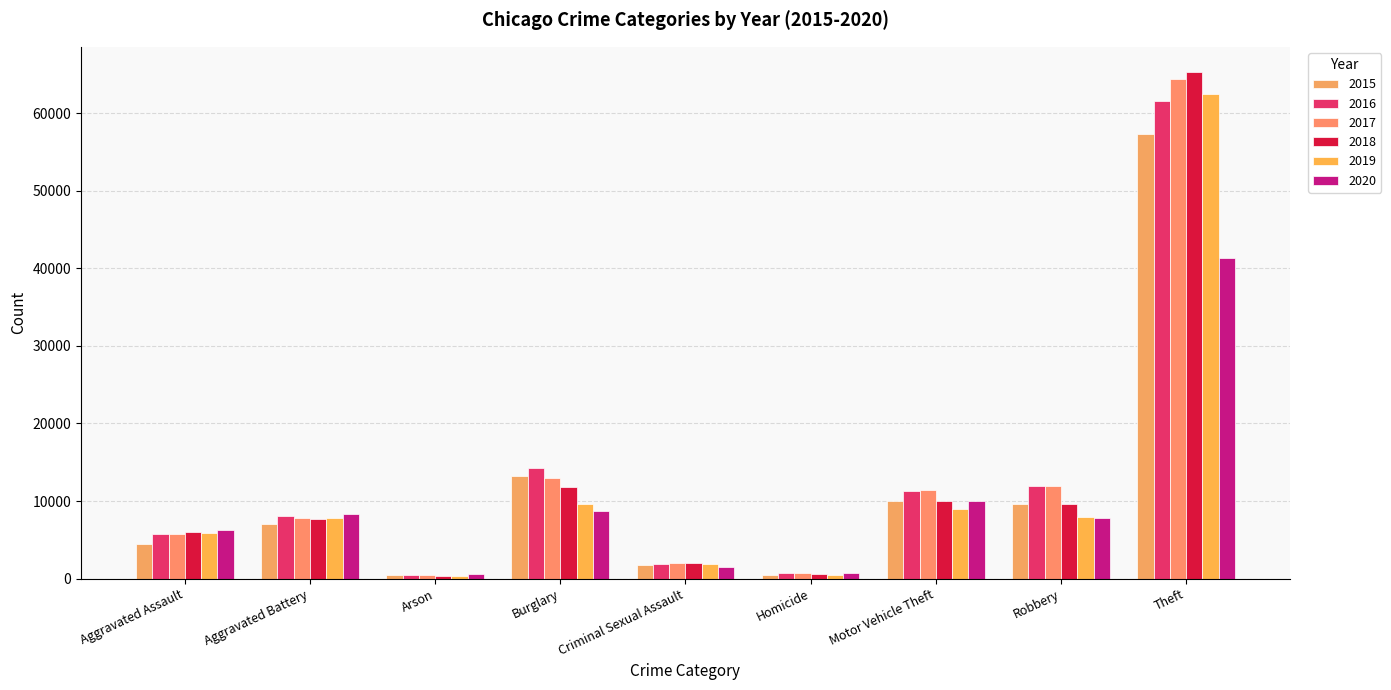

How many distinct data groups are displayed?

6